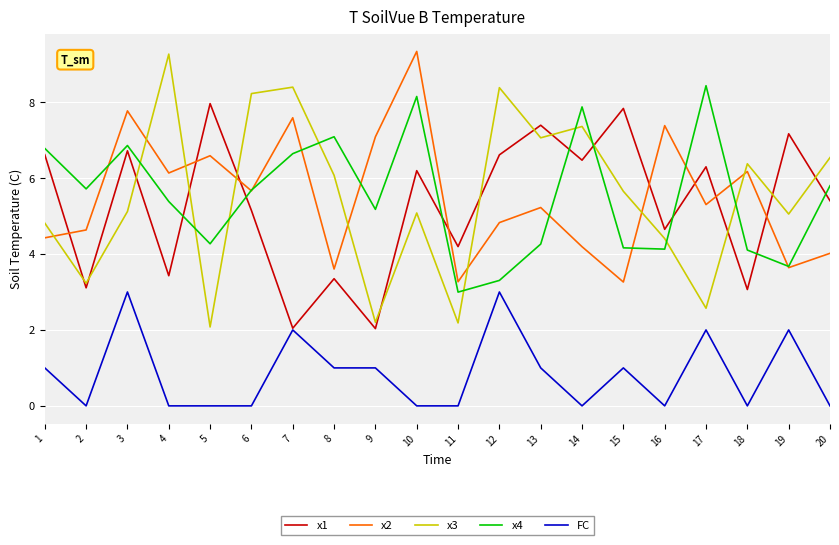

How many categories are shown in the chart?

20